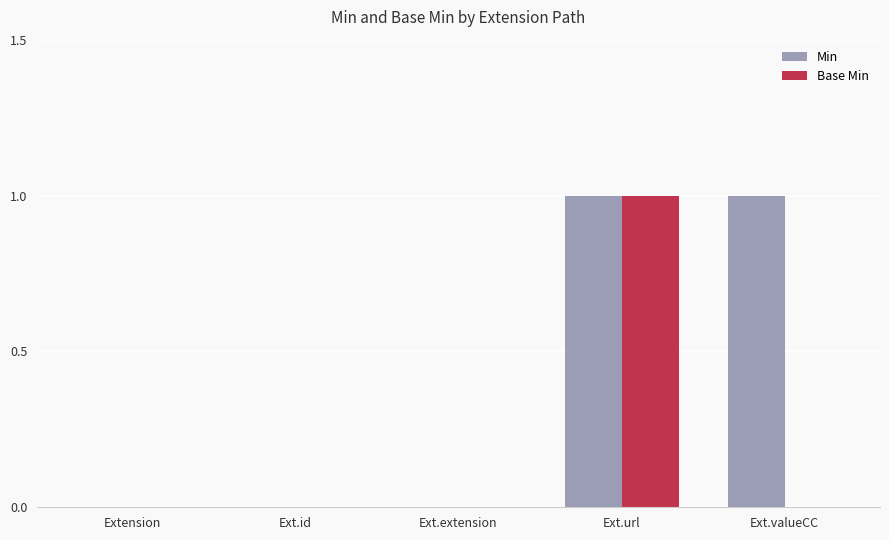

Reading right to left, what are all the values shown in this chart?

Min: 1	1	0	0	0
Base Min: 0	1	0	0	0